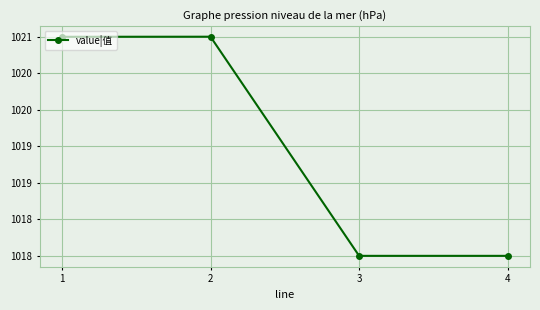

How many interior local valleys (lower than both neighbors) does the data have?

1